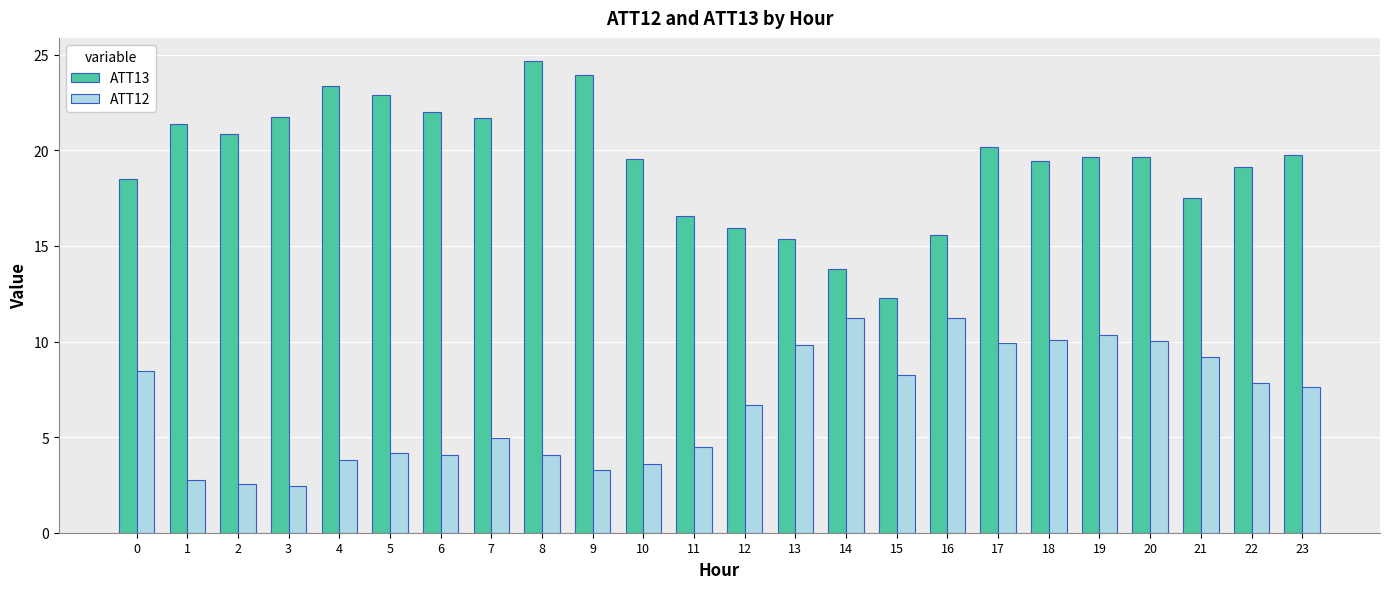

What is the total value across all series at 17?

30.1